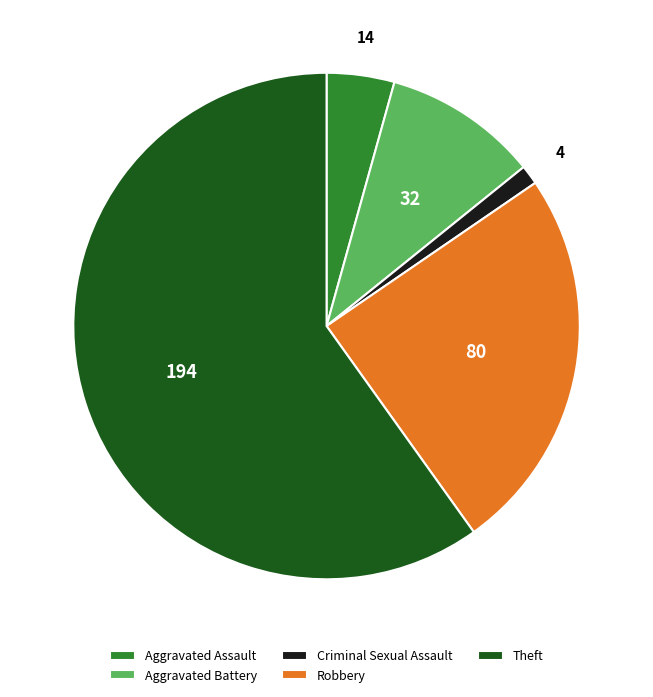

Is there a majority slice in this chart?

Yes